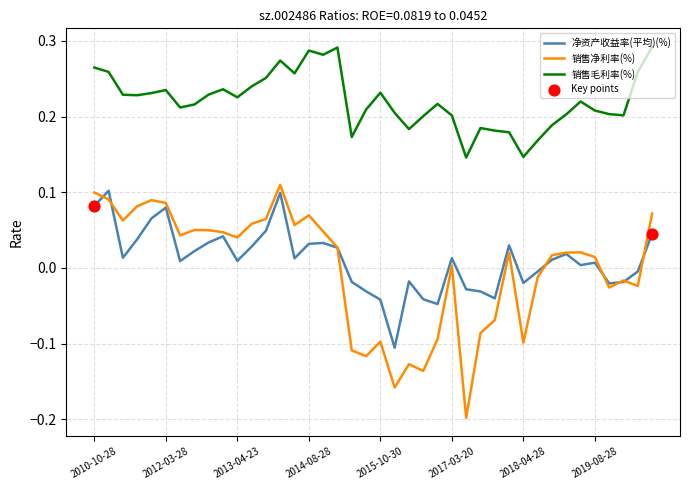

Which series has the widest spread of values?

销售净利率(%)